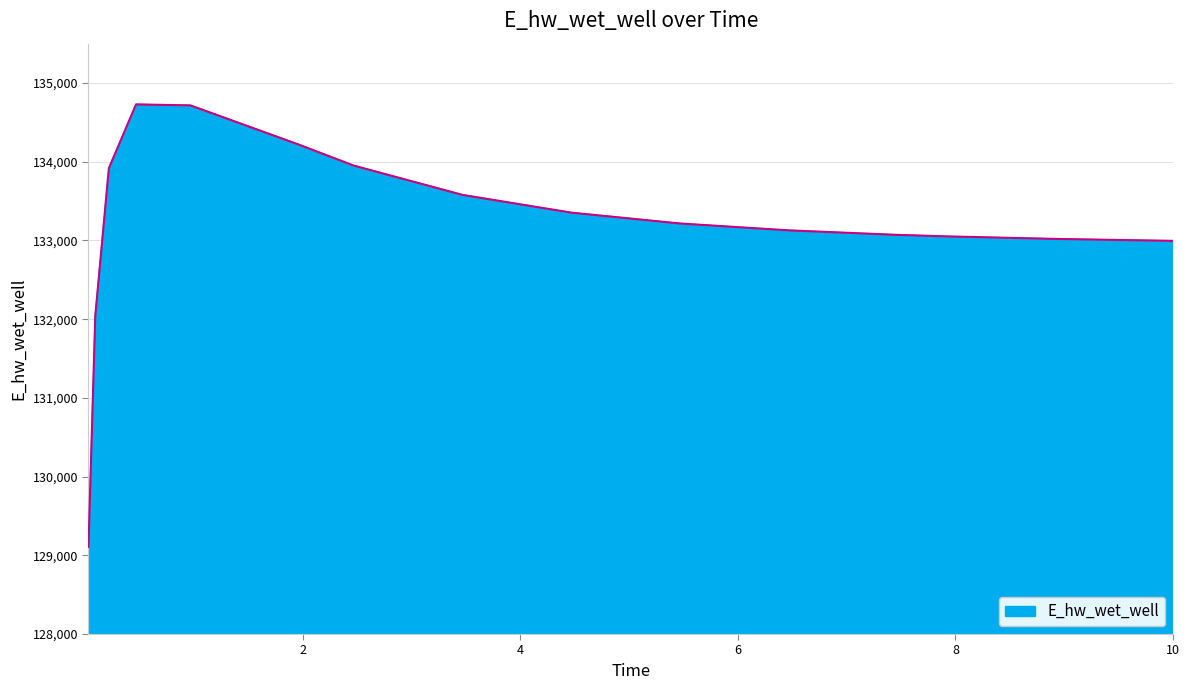

What is the average value?

133192.8